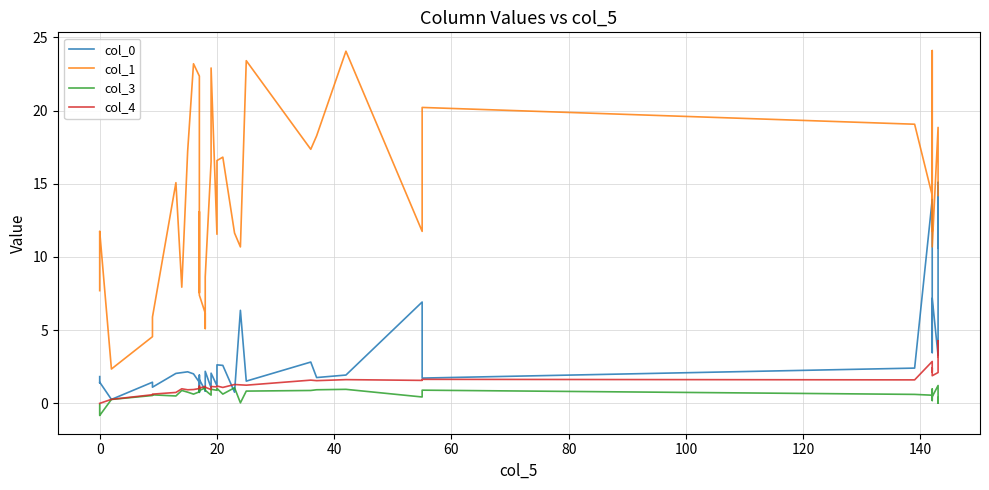

Is the value of col_4 at 80 greater than the value of col_1 at 33?

No